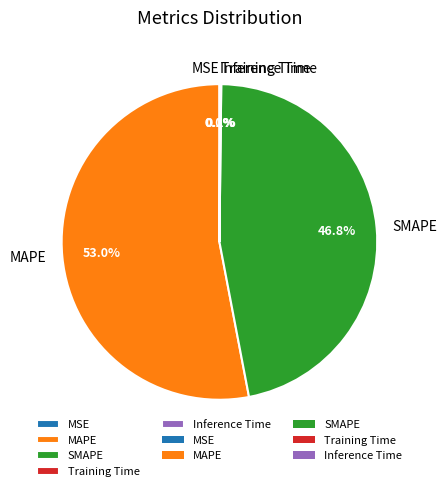

Is there a majority slice in this chart?

Yes